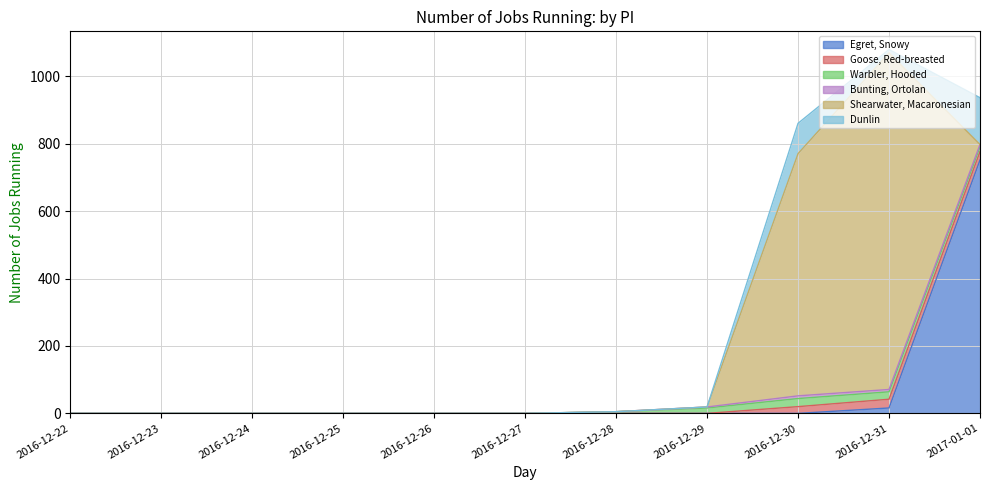

True or false: Goose, Red-breasted and Warbler, Hooded cross at least once.

True